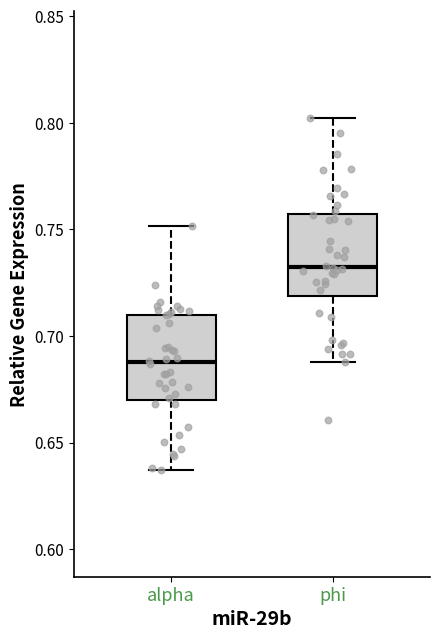

Reading left to right, read every box against the y-axis: the position of its median line, the range the box covers, and the ends of its whiskers. The values are not printed on the chart, so give them approximately, as read against the axis.

alpha: median 0.690, box 0.670 to 0.710, whiskers 0.635 to 0.750
phi: median 0.730, box 0.720 to 0.755, whiskers 0.690 to 0.800